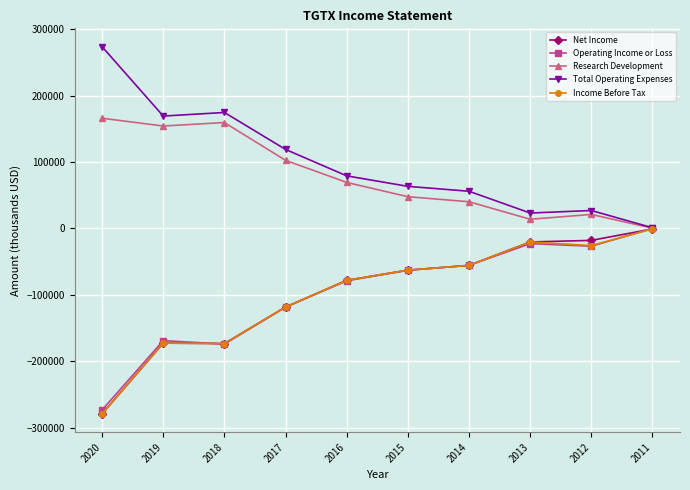

Is the value of Net Income at 2020 greater than the value of Research Development at 2011?

No